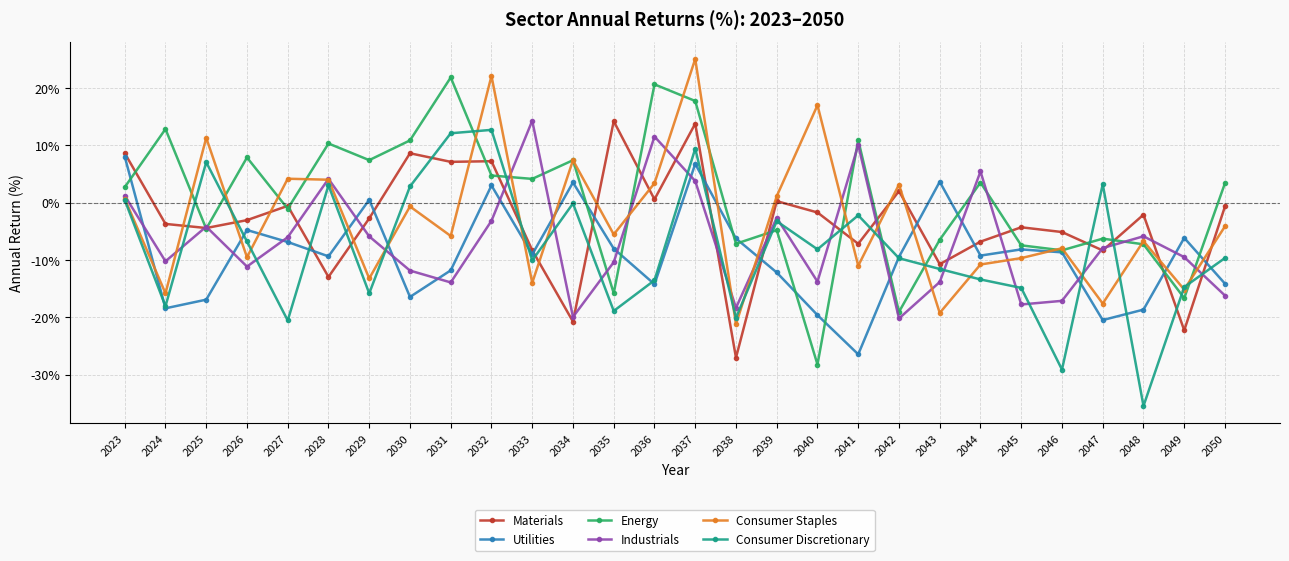

What is the spread (max minus min) of values at 2048?

33.4